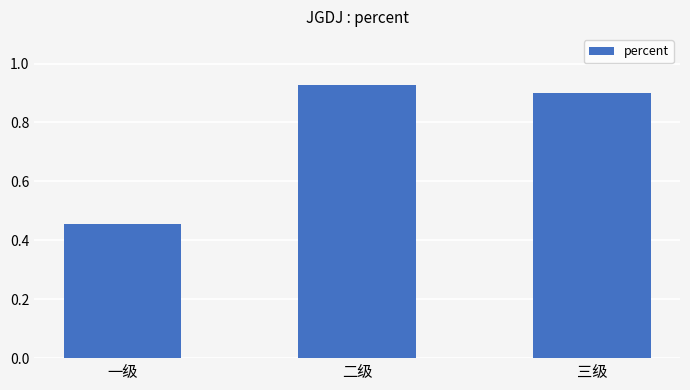

At which category does the chart reach its peak across all series?

二级